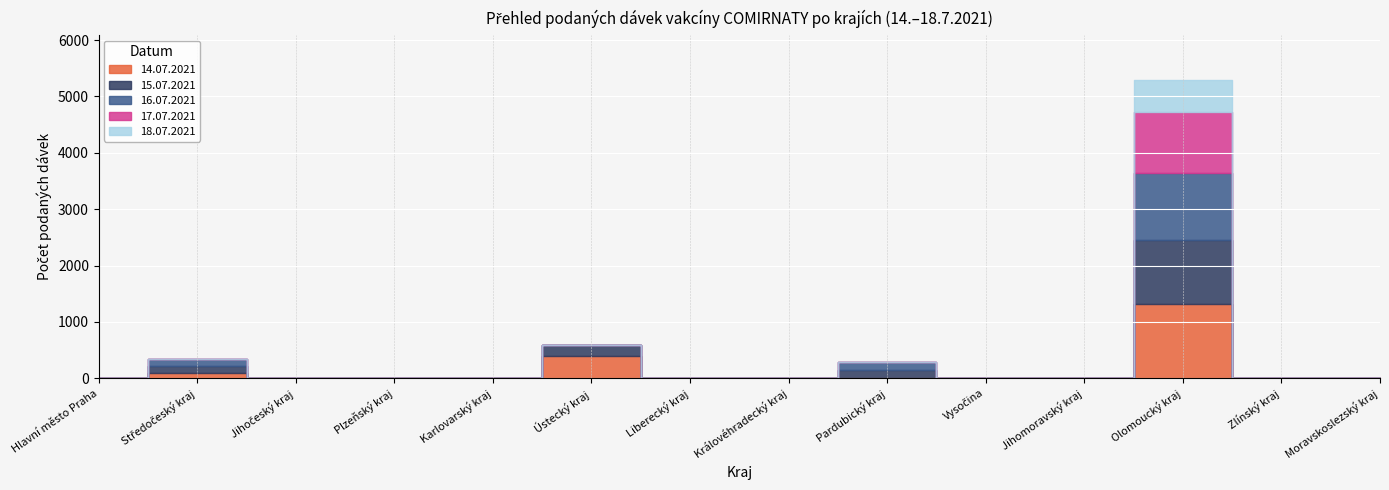

What is the label of the 7th point from the right?

Královéhradecký kraj